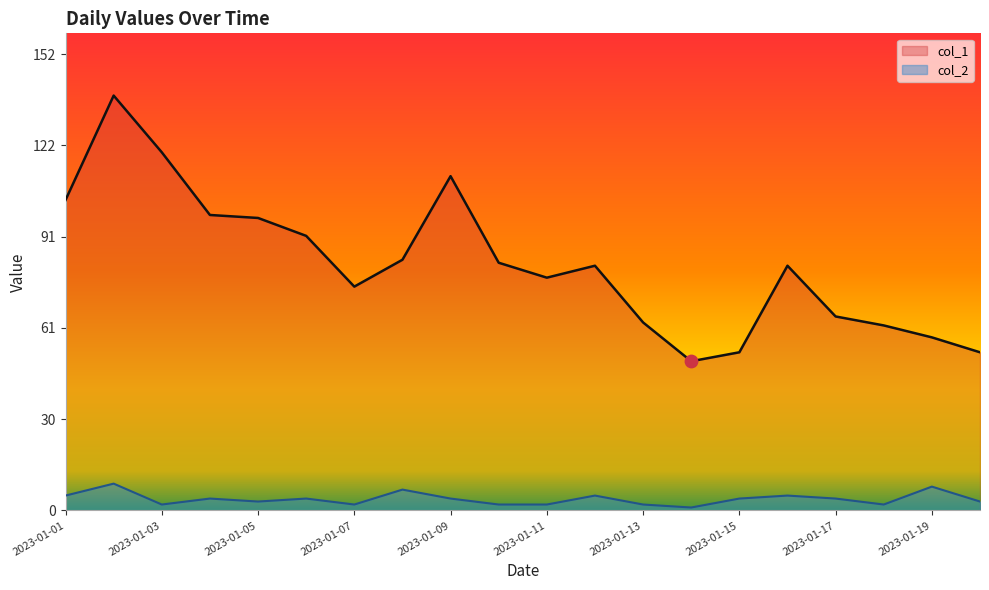

What is the total value across all series at 2023-01-02?

148